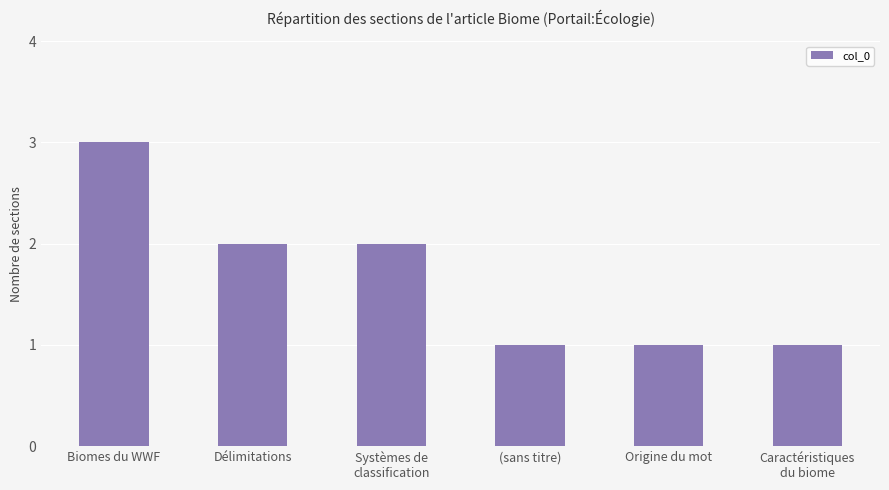

What is the sum of all values?

10